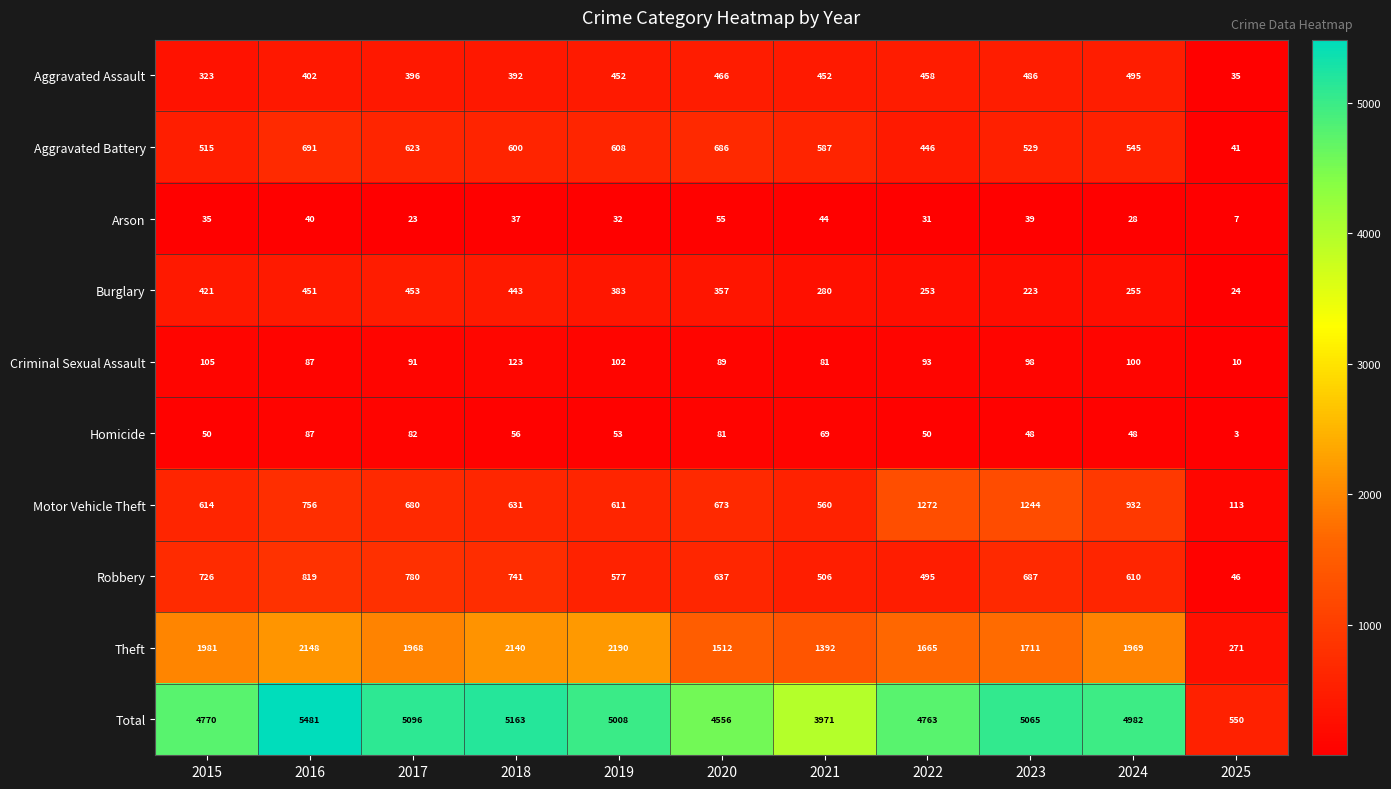

The value of Criminal Sexual Assault at 2015 is 149. True or false?

False